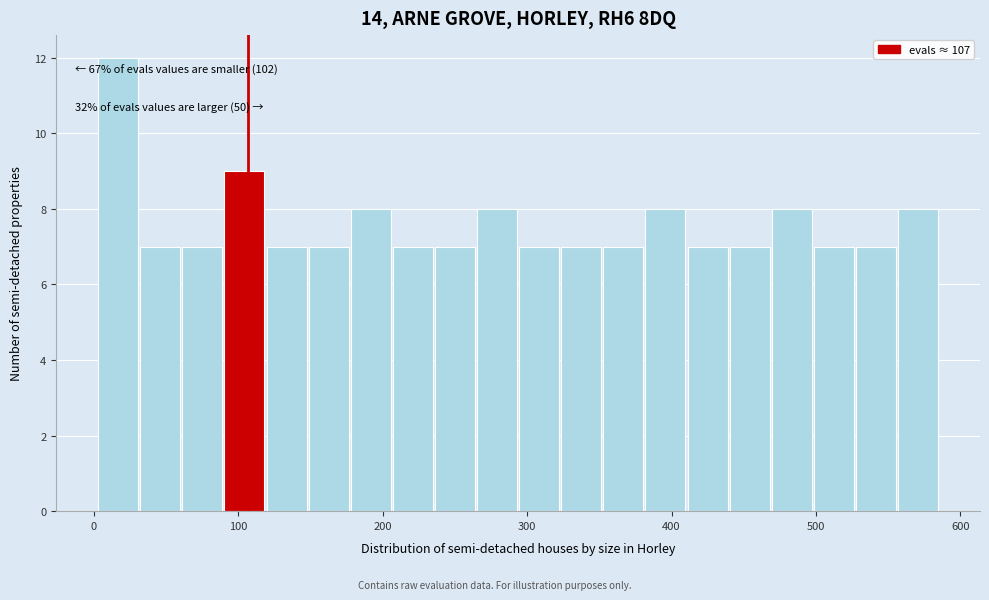

Around what value on the x-axis is the tallest bar? Give the approximate position of its centre, as read against the axis.

20